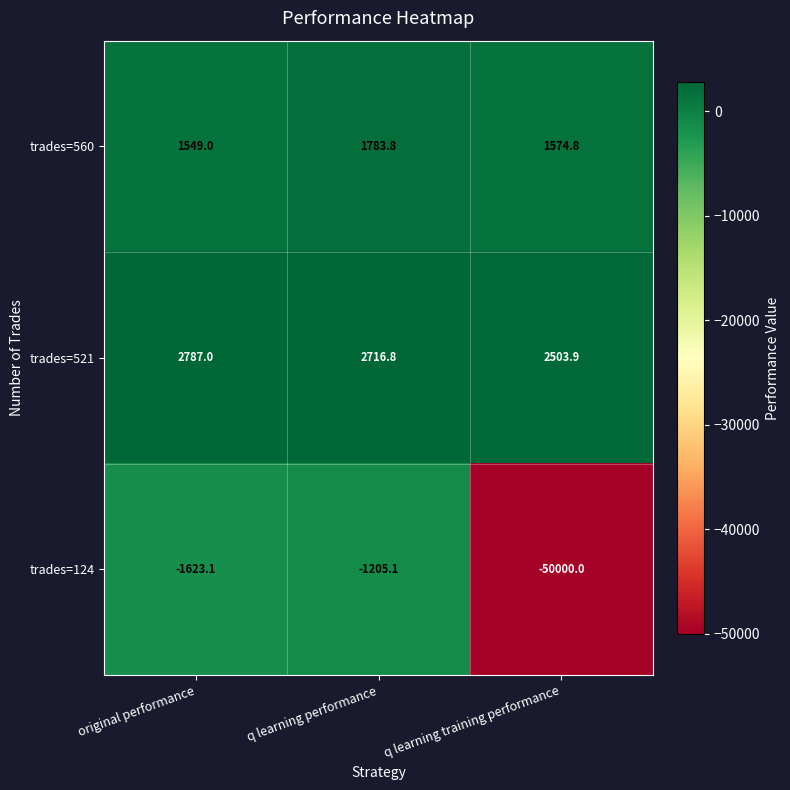

Reading left to right, extract all data points from this chart.

trades=560: 1549.0	1783.8	1574.8
trades=521: 2787.0	2716.8	2503.9
trades=124: -1623.1	-1205.1	-50000.0